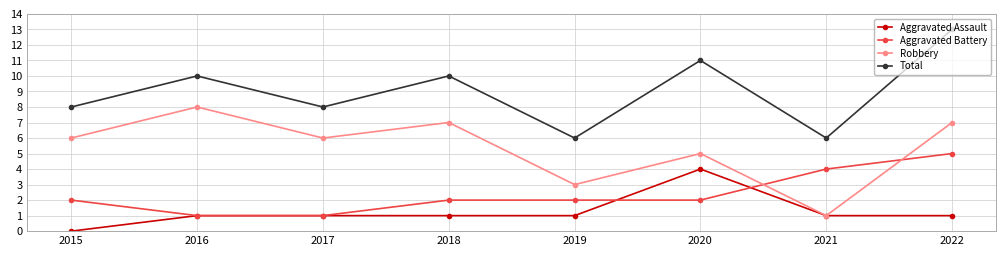

Reading left to right, what are all the values shown in this chart?

Aggravated Assault: 2015=0	2016=1	2017=1	2018=1	2019=1	2020=4	2021=1	2022=1
Aggravated Battery: 2015=2	2016=1	2017=1	2018=2	2019=2	2020=2	2021=4	2022=5
Robbery: 2015=6	2016=8	2017=6	2018=7	2019=3	2020=5	2021=1	2022=7
Total: 2015=8	2016=10	2017=8	2018=10	2019=6	2020=11	2021=6	2022=13